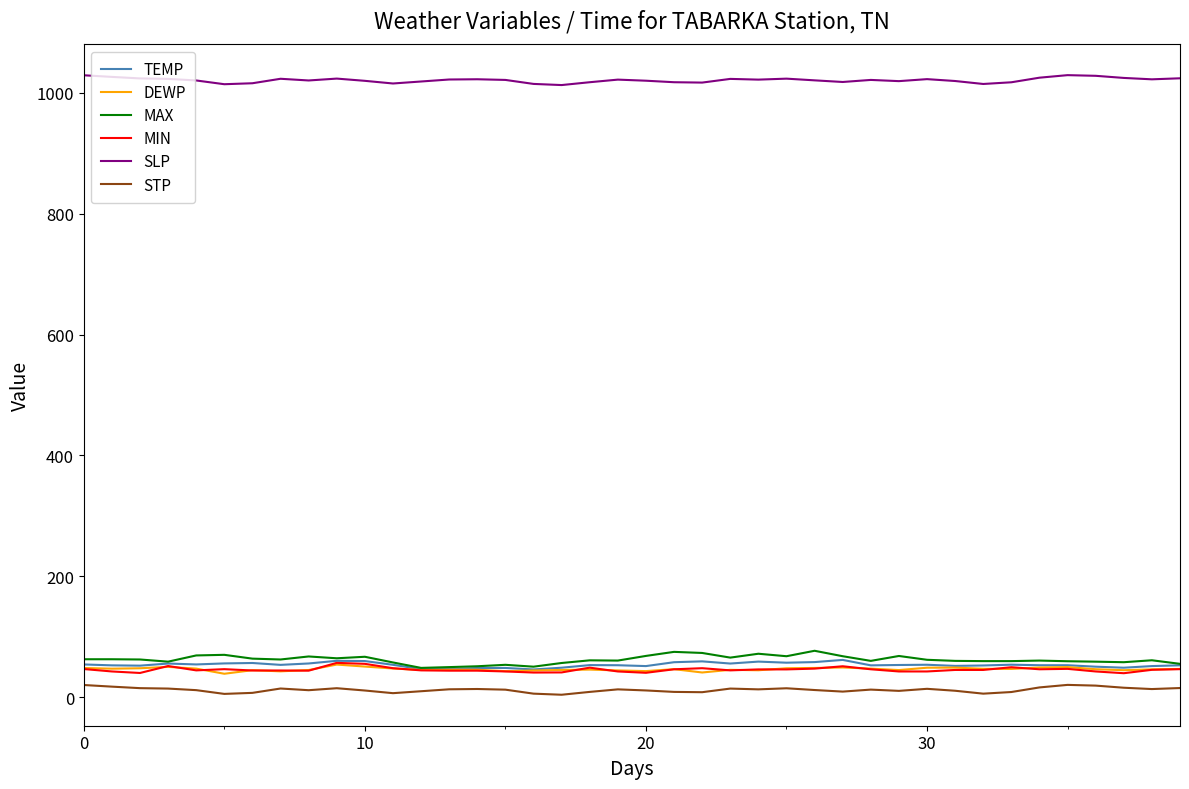

True or false: SLP and TEMP intersect in this chart.

False